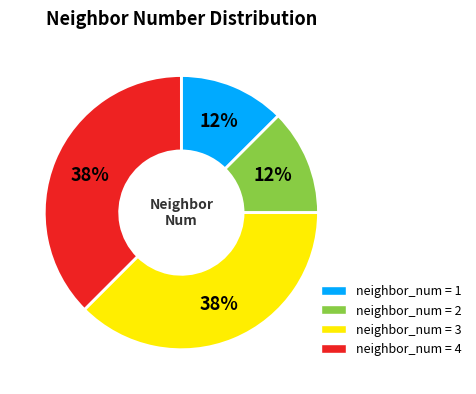

How many segments does this pie chart have?

4